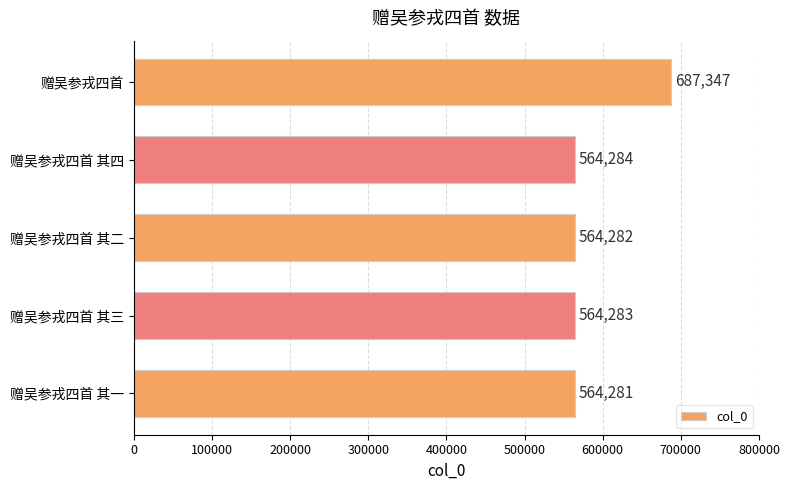

The value at 赠吴参戎四首 其四 is 564284. True or false?

True